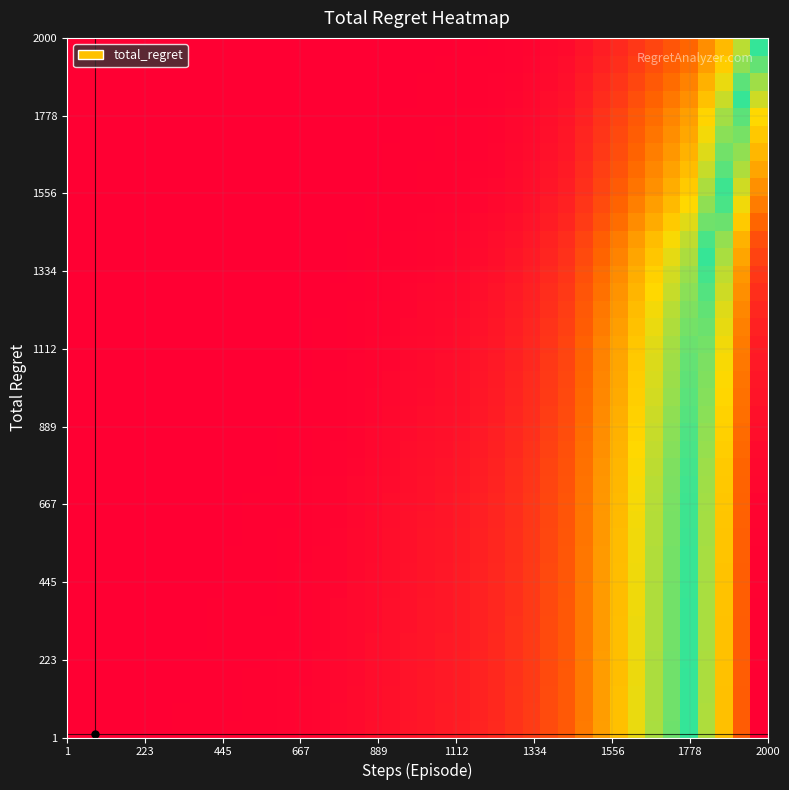

At how many categories does at least one series exceed 1371?

7